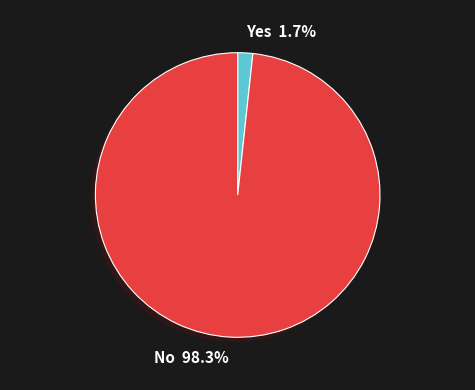

Is there any slice that represents more than half of the pie?

Yes